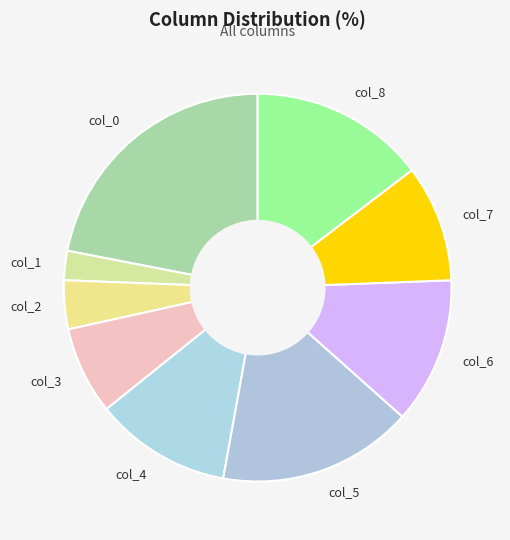

Rank the categories by value from lowest to highest.

col_1, col_2, col_3, col_7, col_4, col_6, col_8, col_5, col_0